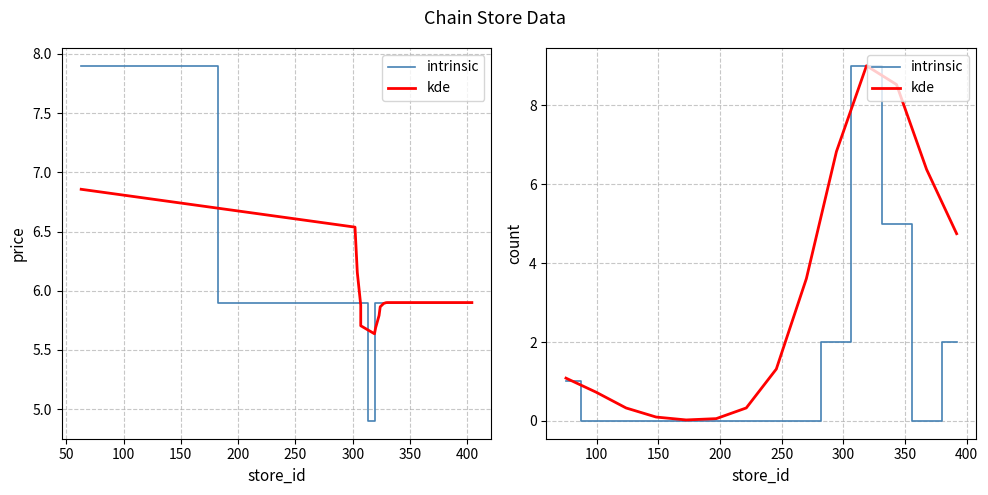

What is the difference between the maximum and minimum values in the intrinsic series?

9.0